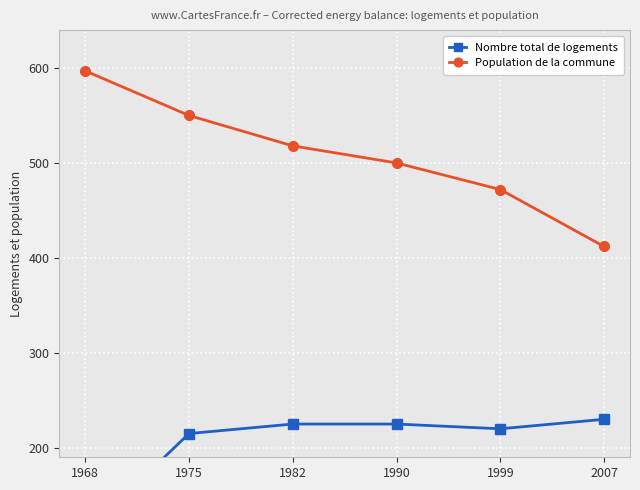

What is the value of the Population de la commune point at the 6th from the left?

412